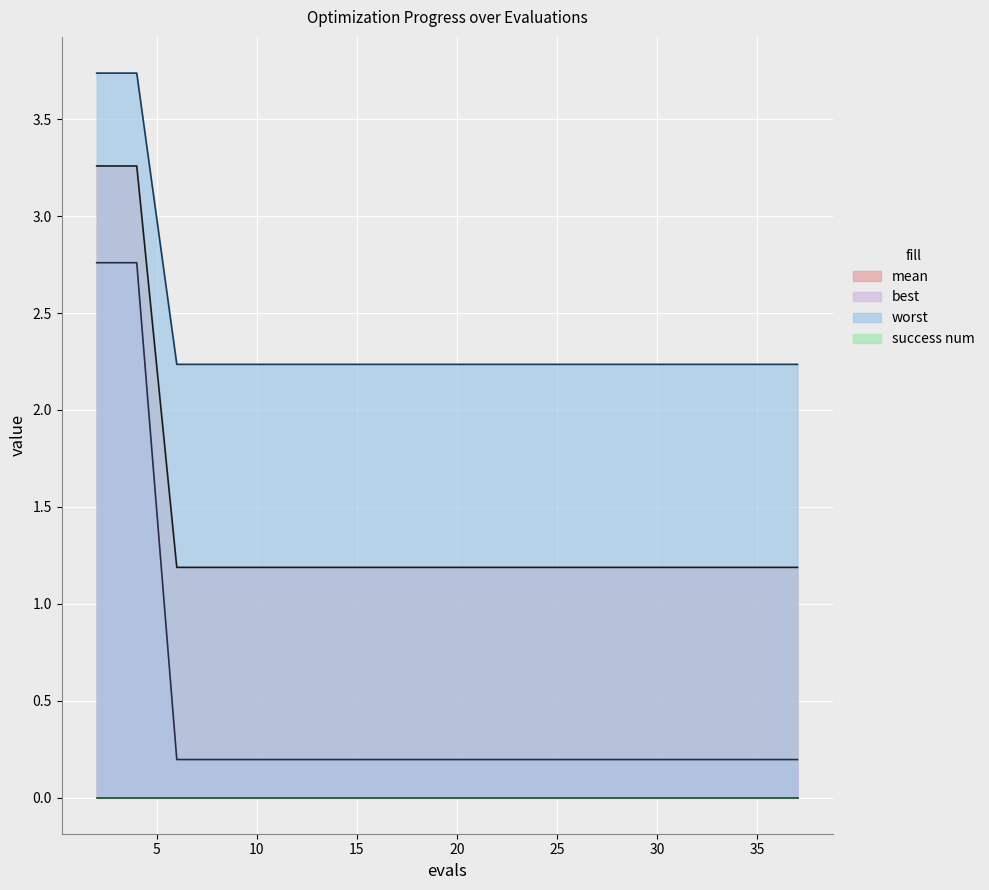

What is the greatest value displayed?

3.7